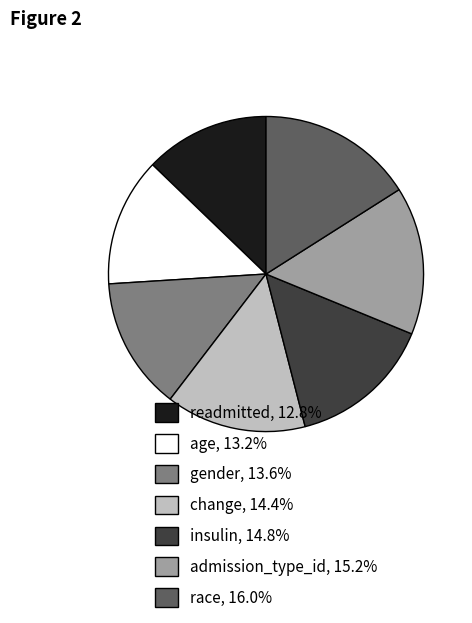

True or false: insulin accounts for 7% of the total.

False